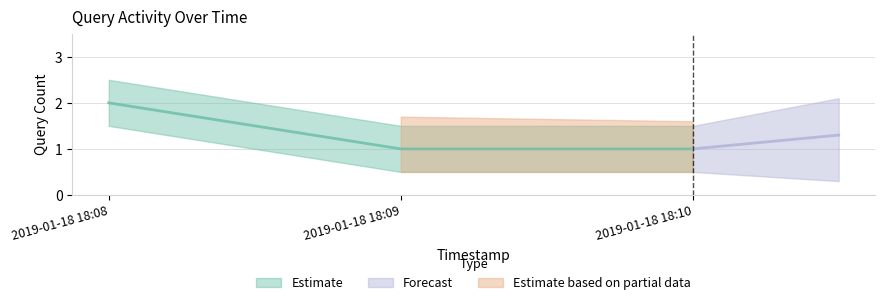

Is this an area chart (filled region under the line)?

No